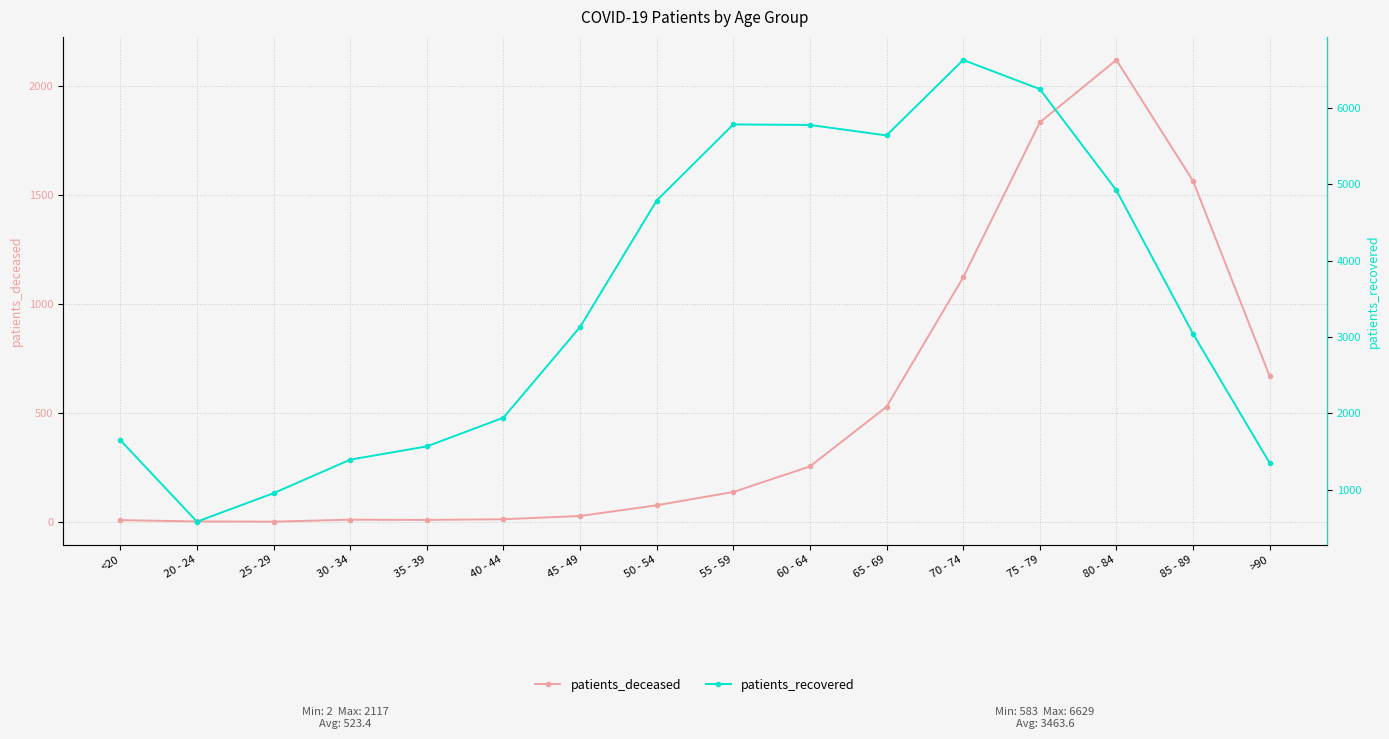

True or false: patients_deceased and patients_recovered cross at least once.

False